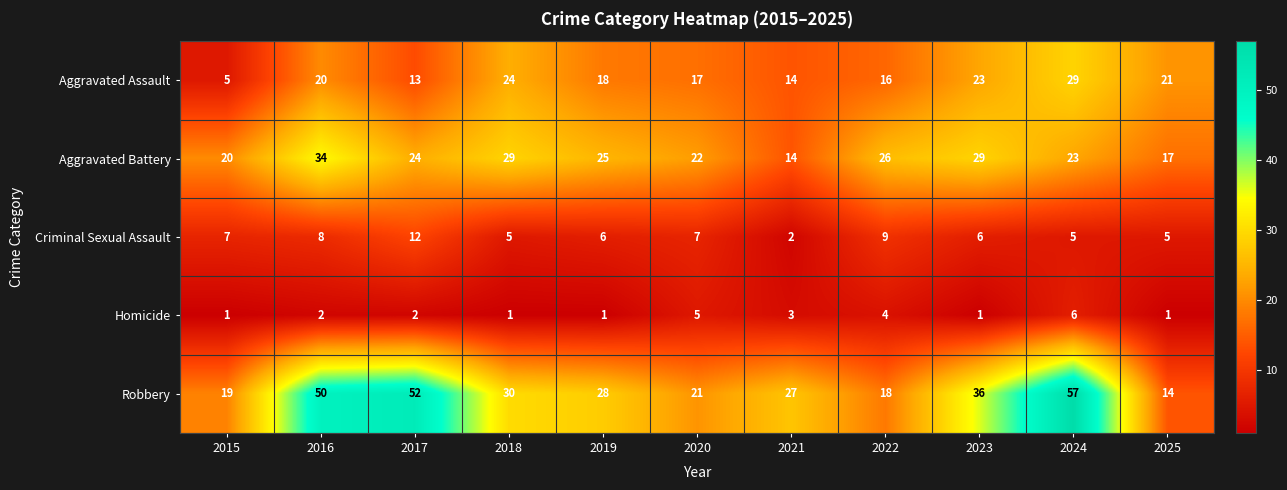

Count the number of categories in the chart.

11